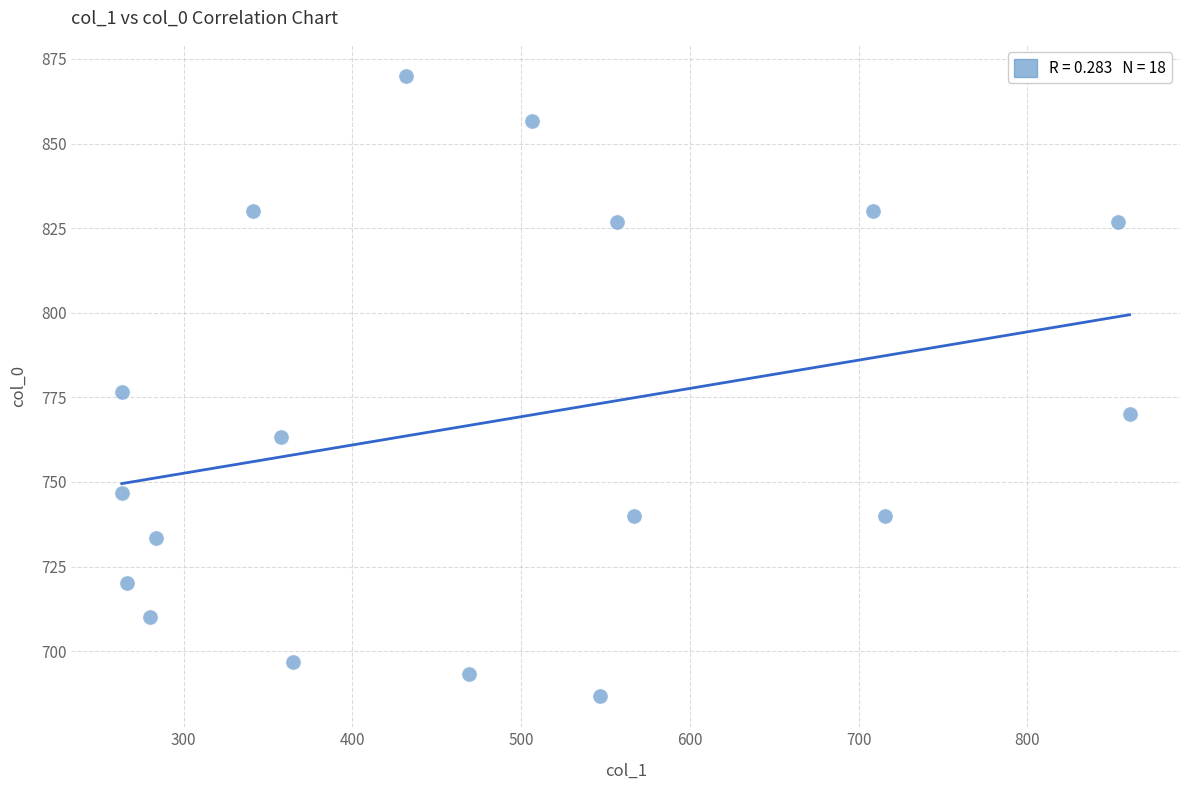

What is the range of Y values (max minus min)?

183.3